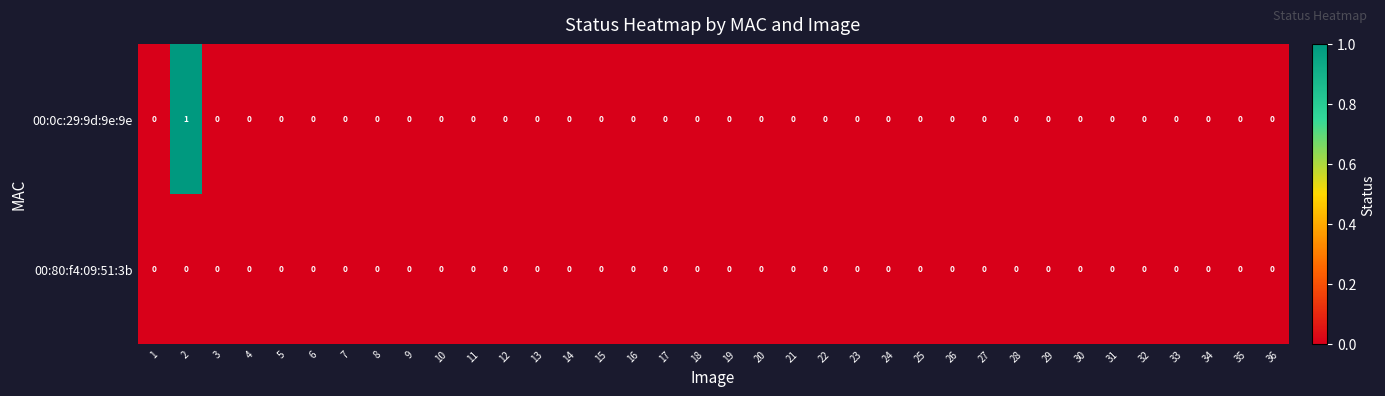

Rank the series by their maximum value, from lowest to highest.

00:80:f4:09:51:3b, 00:0c:29:9d:9e:9e